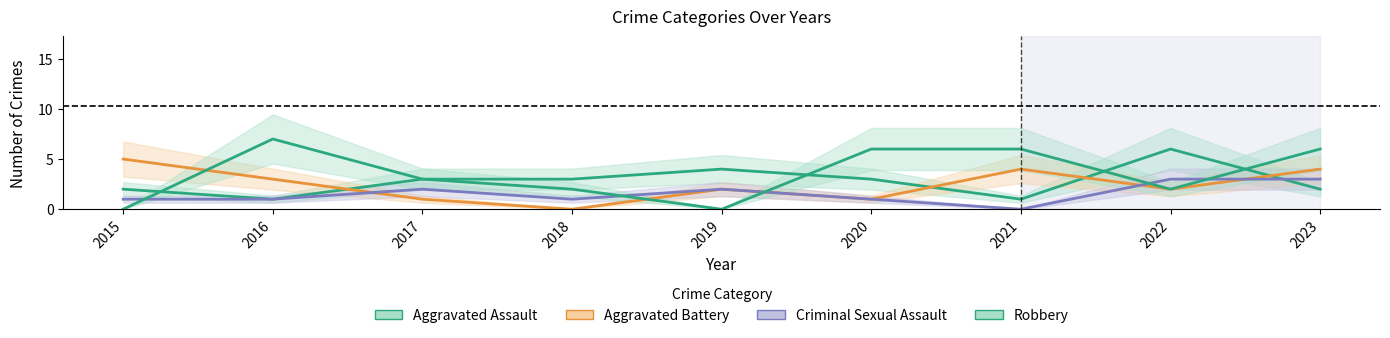

Reading left to right, list all the values displayed in this chart.

Aggravated Assault: 2015=2	2016=1	2017=3	2018=3	2019=4	2020=3	2021=1	2022=6	2023=2
Aggravated Battery: 2015=5	2016=3	2017=1	2018=0	2019=2	2020=1	2021=4	2022=2	2023=4
Criminal Sexual Assault: 2015=1	2016=1	2017=2	2018=1	2019=2	2020=1	2021=0	2022=3	2023=3
Robbery: 2015=0	2016=7	2017=3	2018=2	2019=0	2020=6	2021=6	2022=2	2023=6